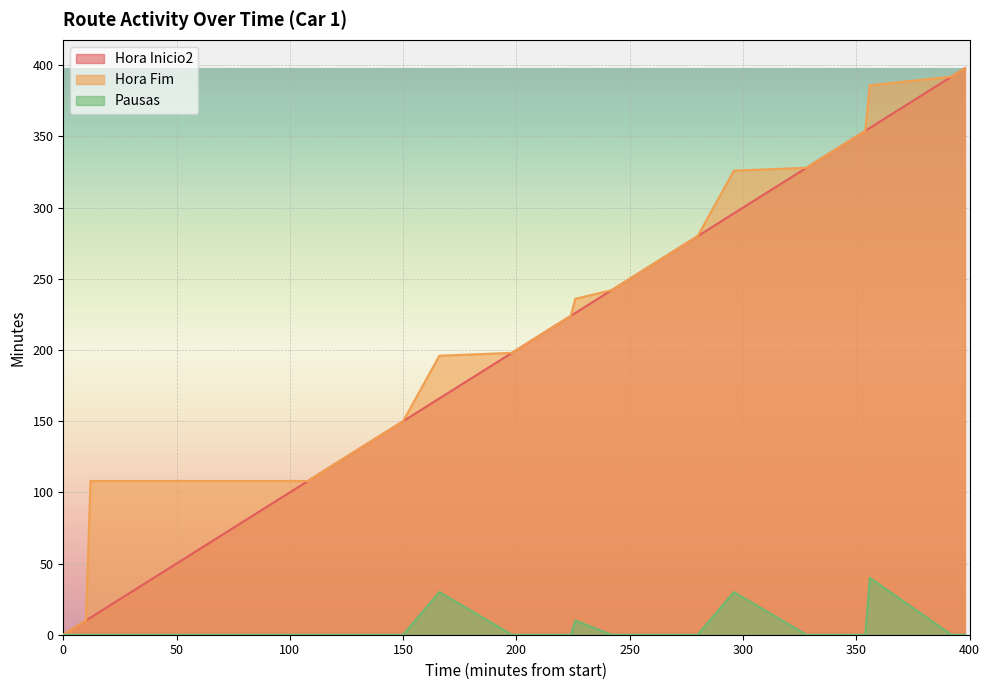

The Pausas series shows -13 at 266. True or false?

False